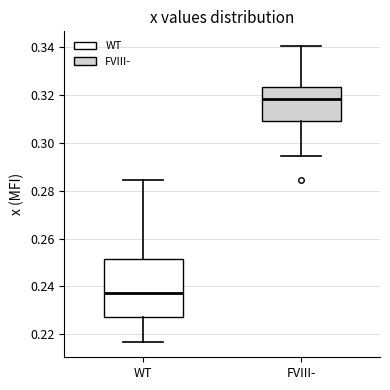

Where does the lower whisker of the box for WT end on the y-axis? The values are not printed on the chart, so give them approximately, as read against the axis.

0.216